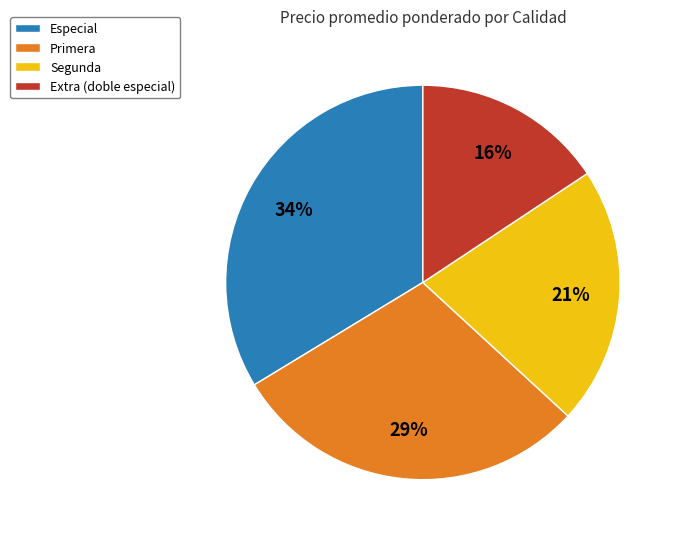

How many segments does this pie chart have?

4